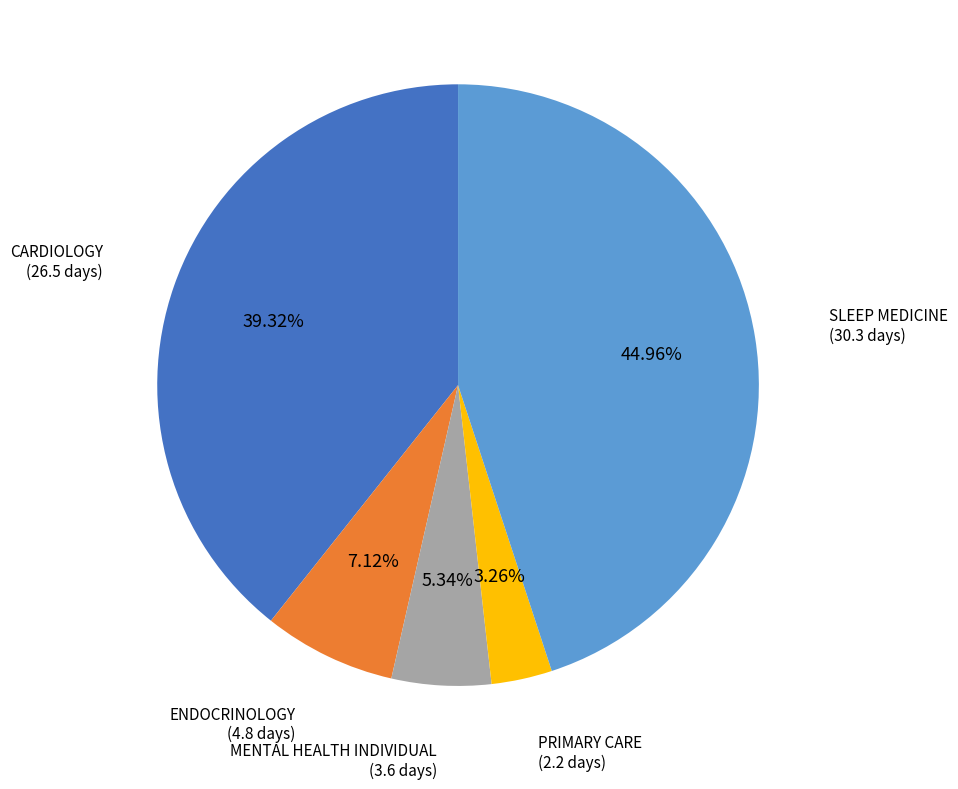

Does any single category account for the majority?

No